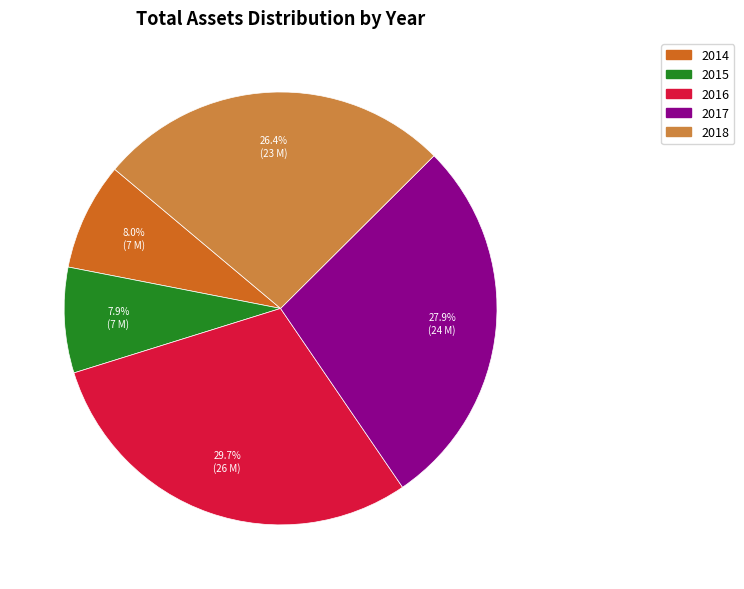

Does any single category account for the majority?

No